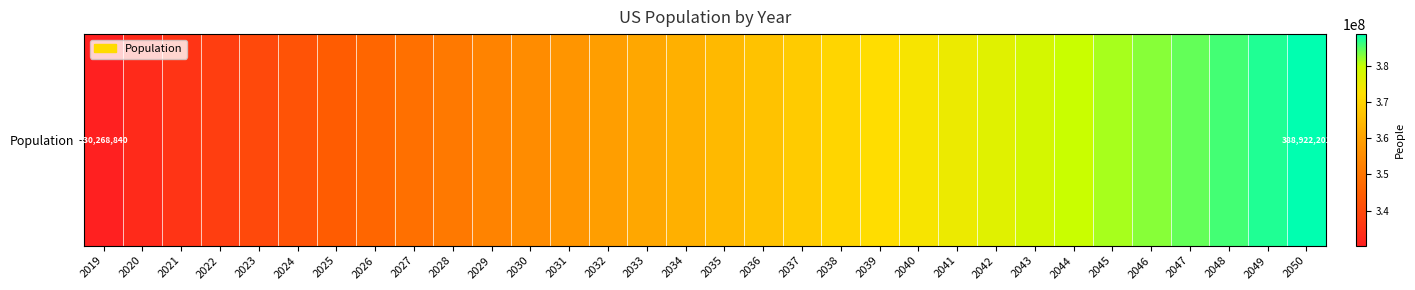

What is the change in value from 2045 to 2050?

+7531904